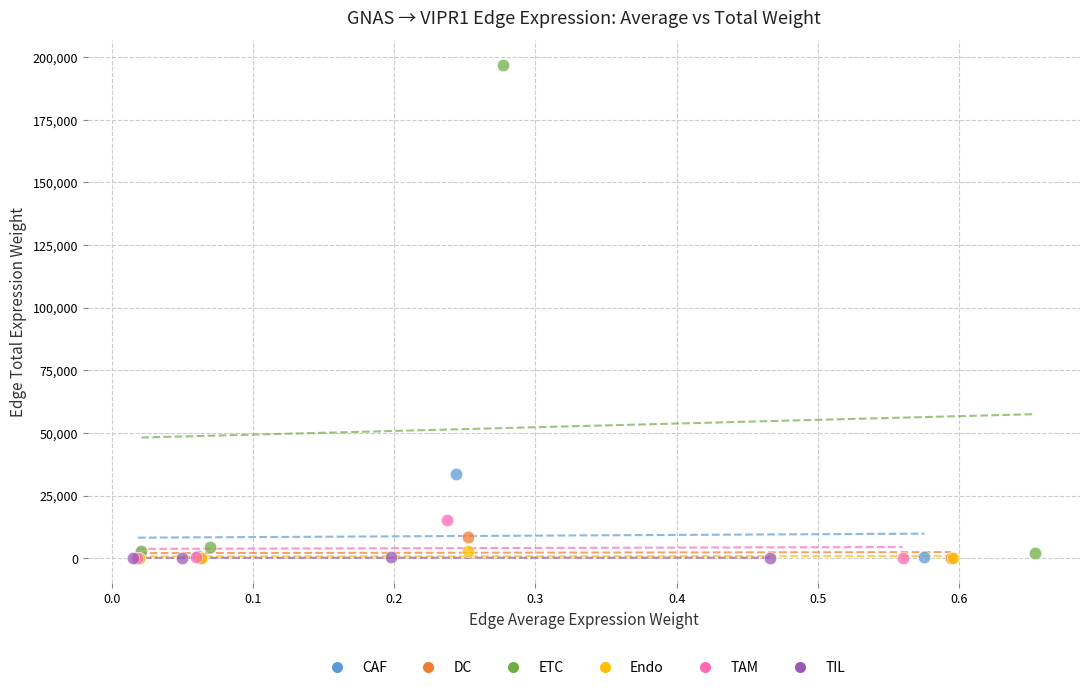

Which series contains the highest Y value?

ETC